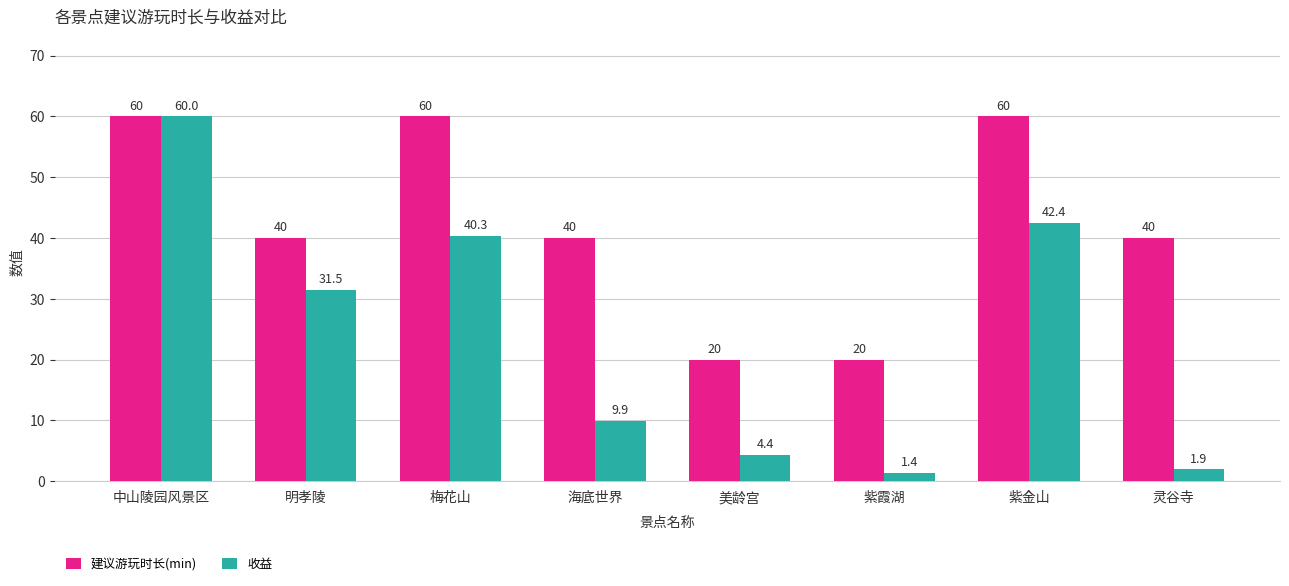

What are all the series names shown in the legend?

建议游玩时长(min), 收益